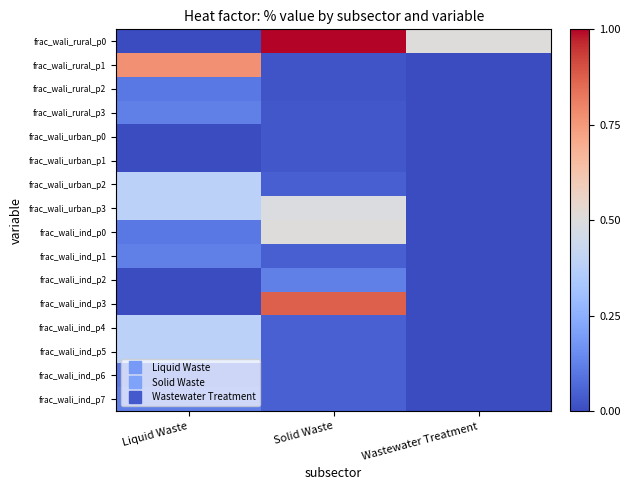

Count the number of data series in this chart.

16